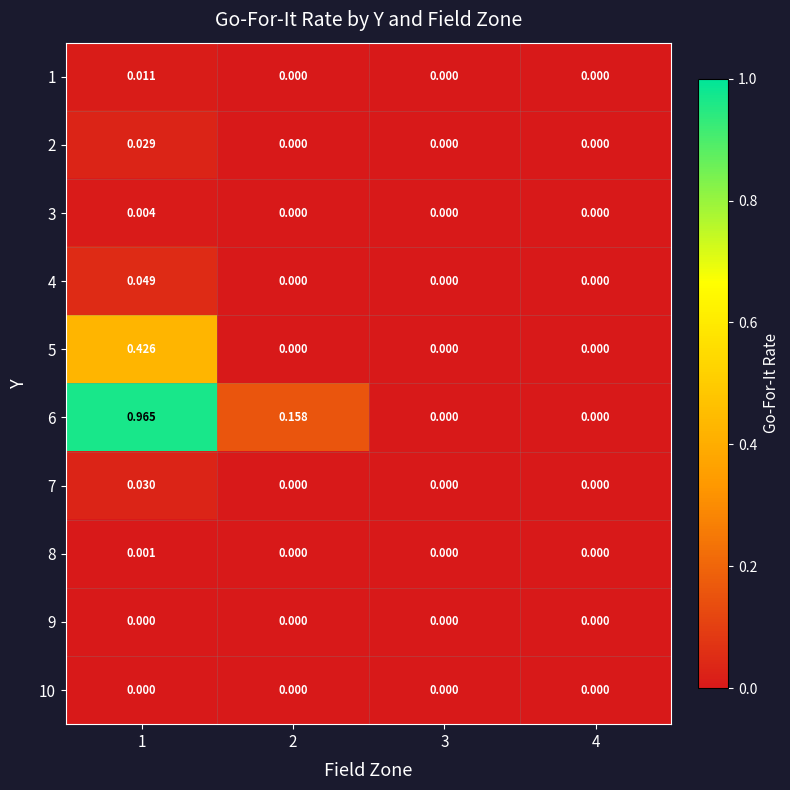

Which series has the largest total across all categories?

6